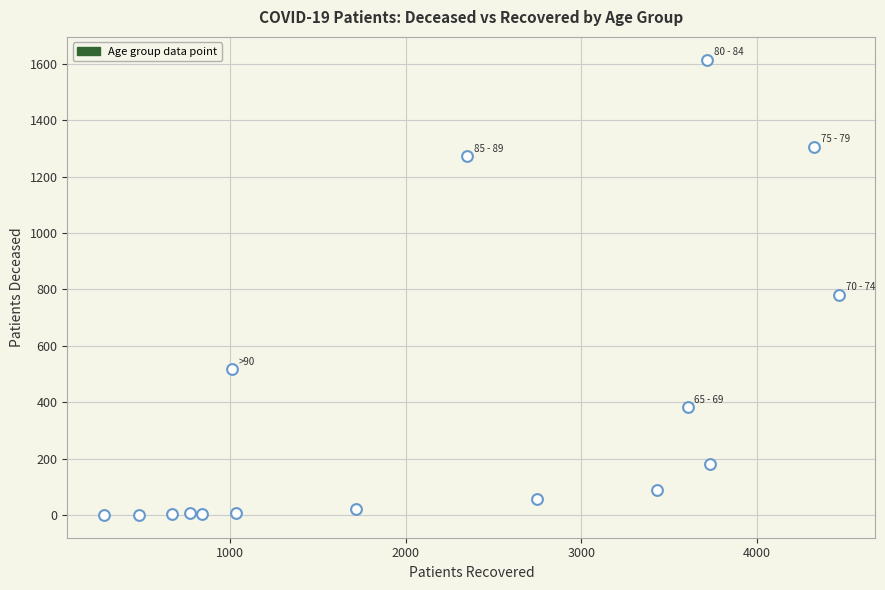

What Y value in the scatter plot is closest to 807?

782